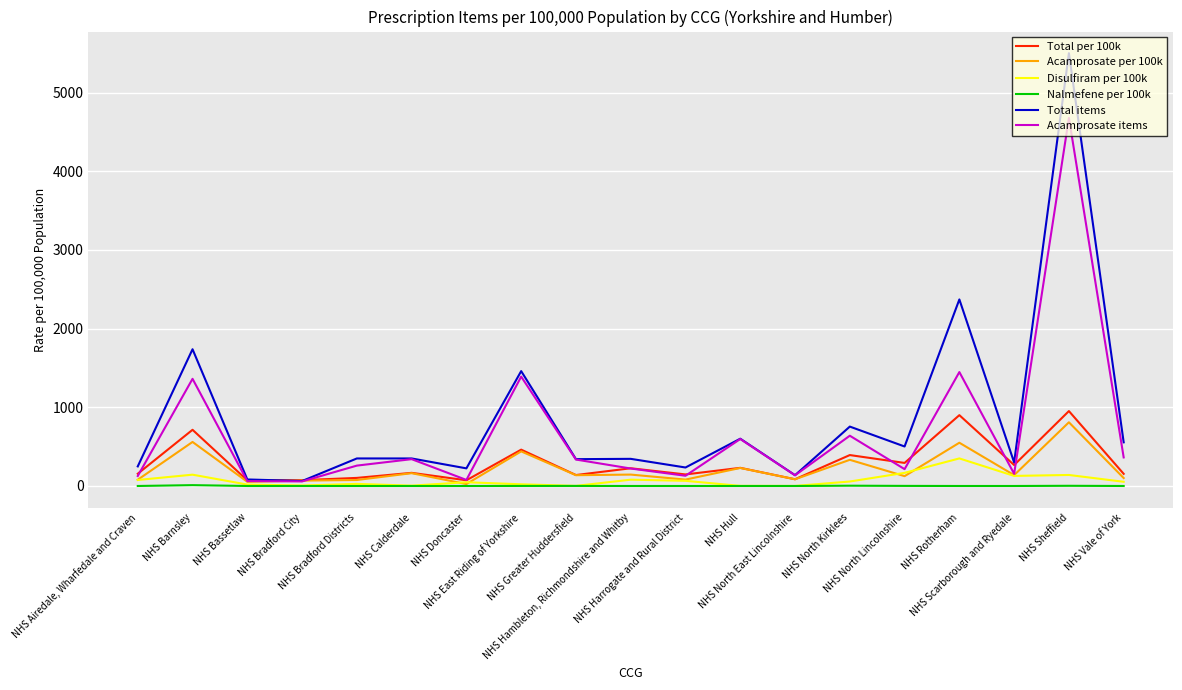

What is the greatest value displayed?

5501.0